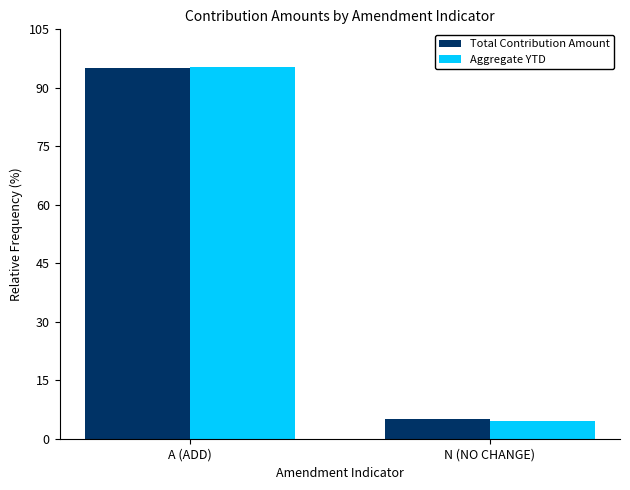

What is the difference between the highest and lowest values at A (ADD)?

0.4